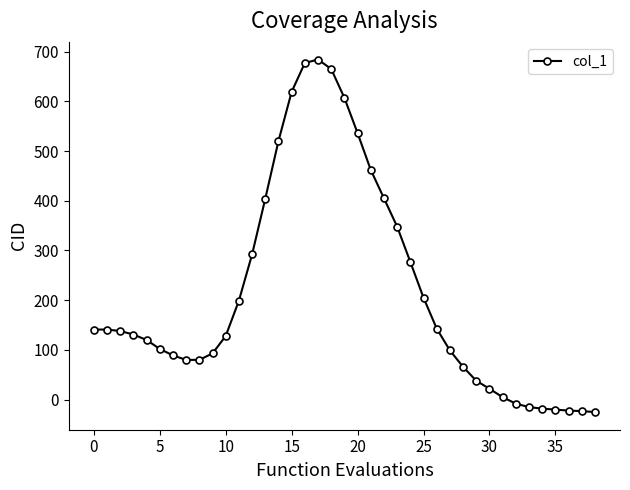

Count the number of data series in this chart.

1